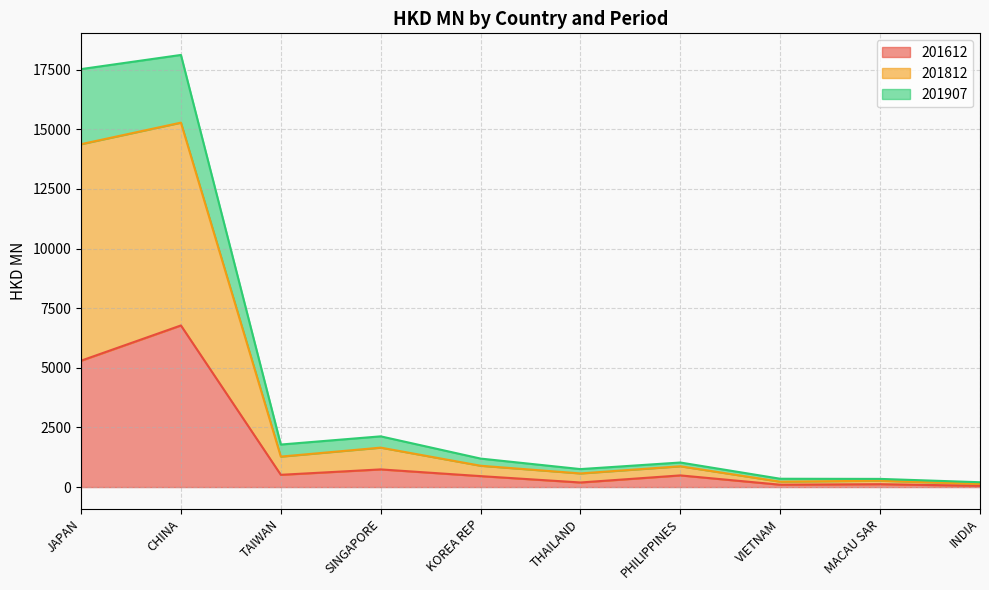

What is the approximate value of 201612 at KOREA REP?

459.0